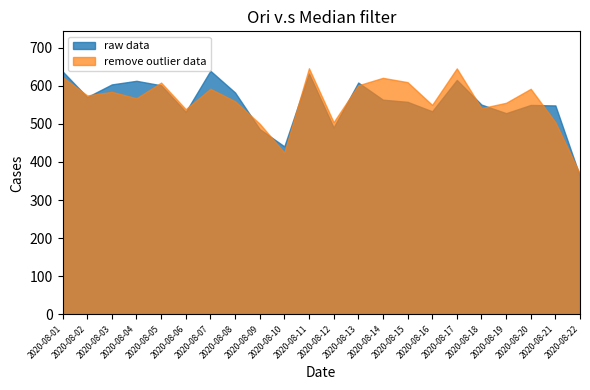

True or false: remove outlier data has a value of 592.1 at 2020-08-20.

True